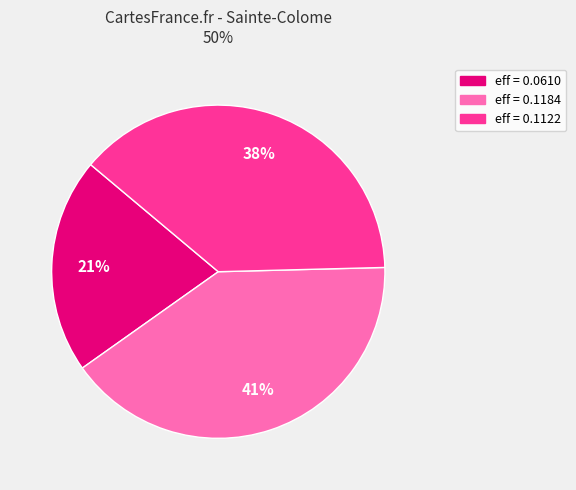

Does any single category account for the majority?

No